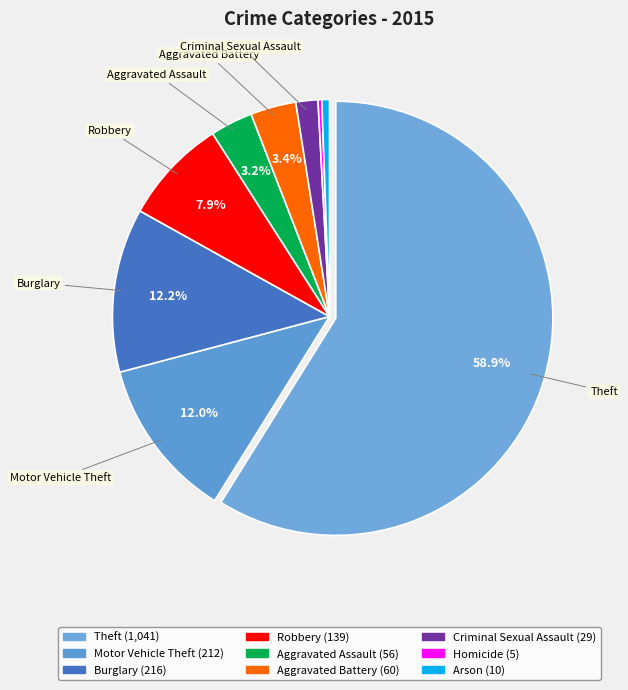

How many slices are in this pie chart?

9